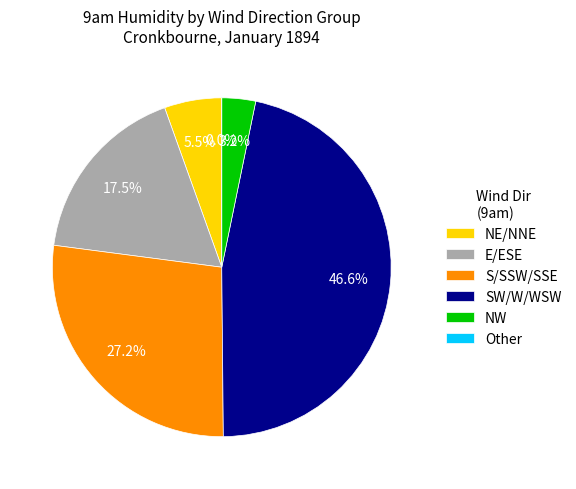

Is it true that 6 is 12% of the pie?

False